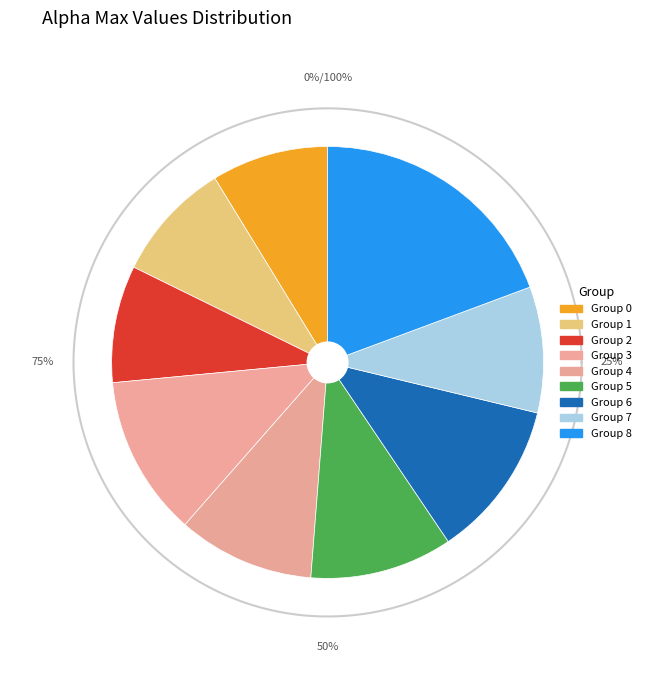

Is 8 the majority of the pie?

No